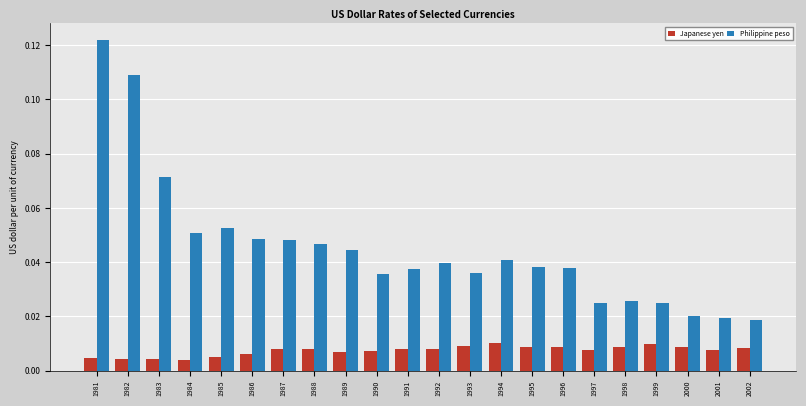

At which category is the sum across all series the highest?

1981